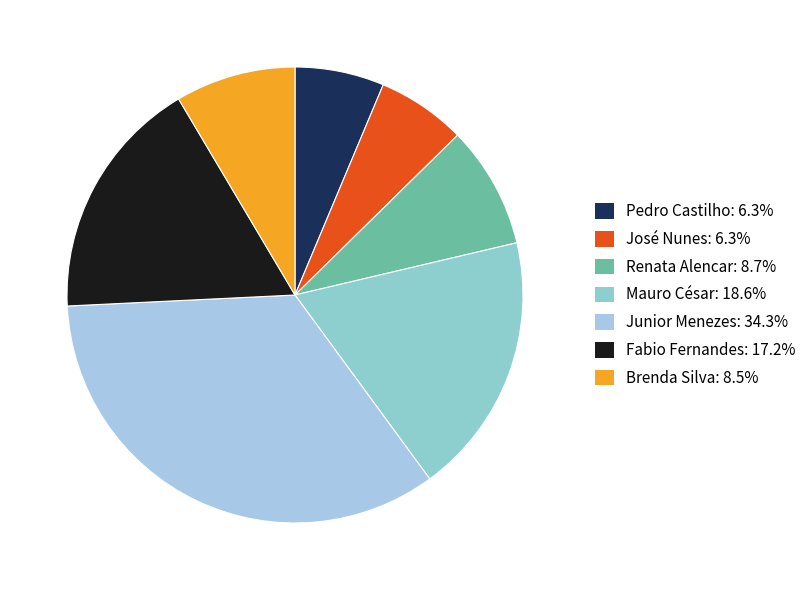

To the nearest percent, what is the difference between the Junior Menezes and Renata Alencar slice percentages?

26%